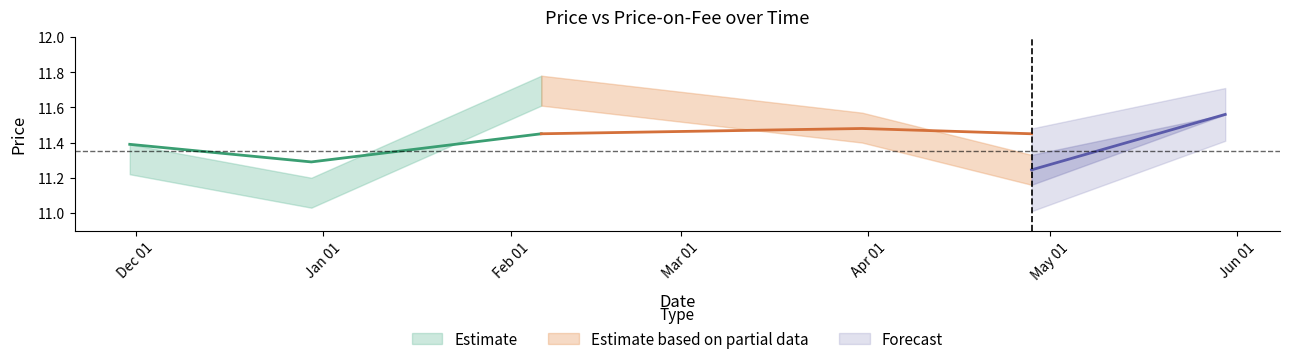

How many interior local valleys does the price_on_fee series have?

2